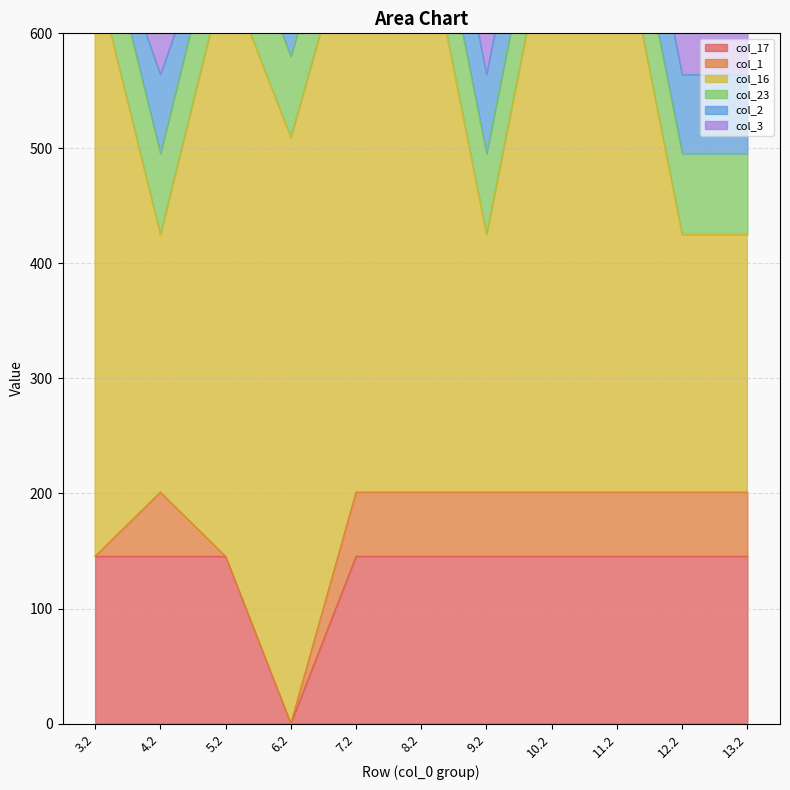

What is the label of the 5th point from the left?

7.2